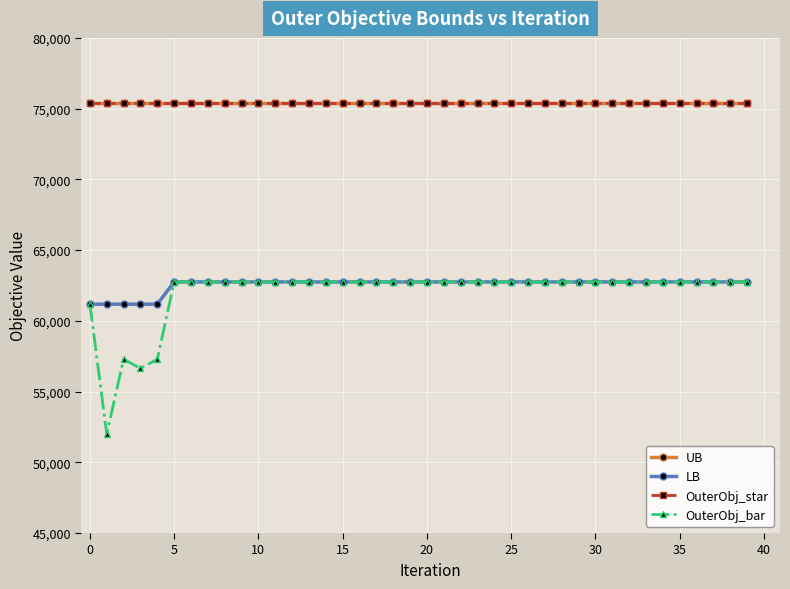

How many lines are shown in the chart?

4